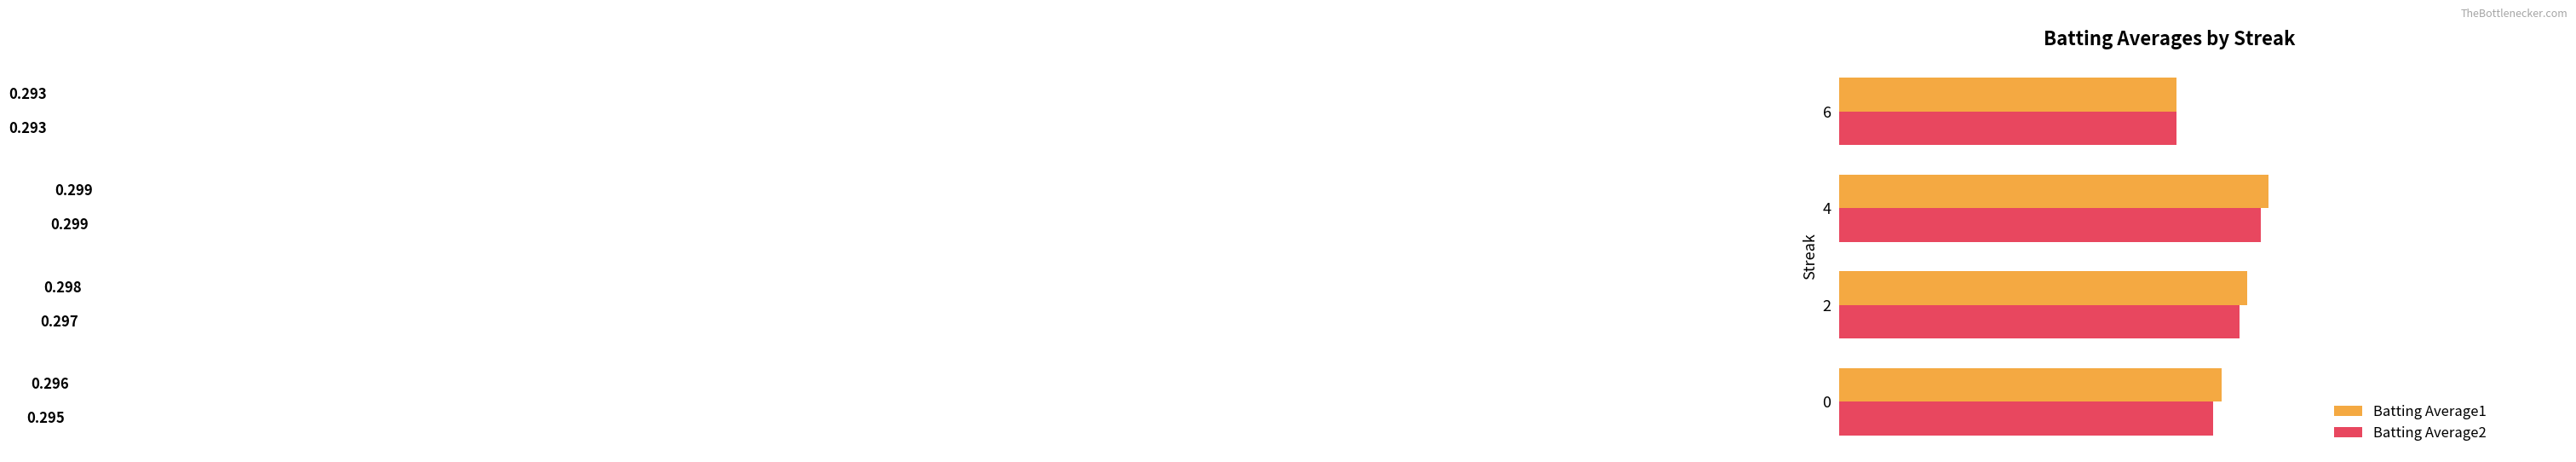

Is the value of Batting Average1 at 6 greater than the value of Batting Average2 at 2?

No